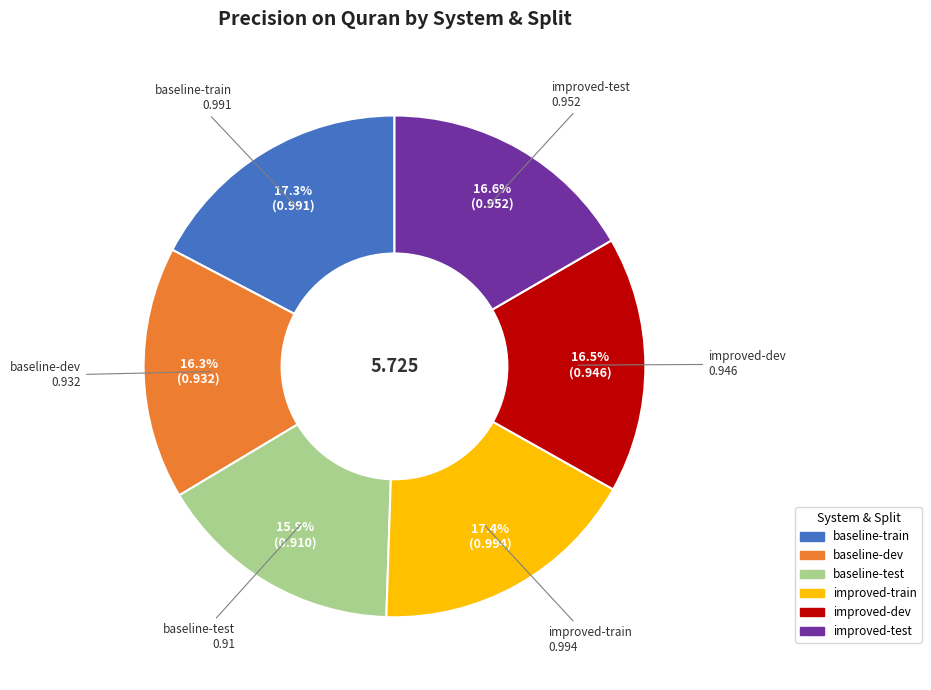

To the nearest percent, what portion does baseline-dev represent?

16%